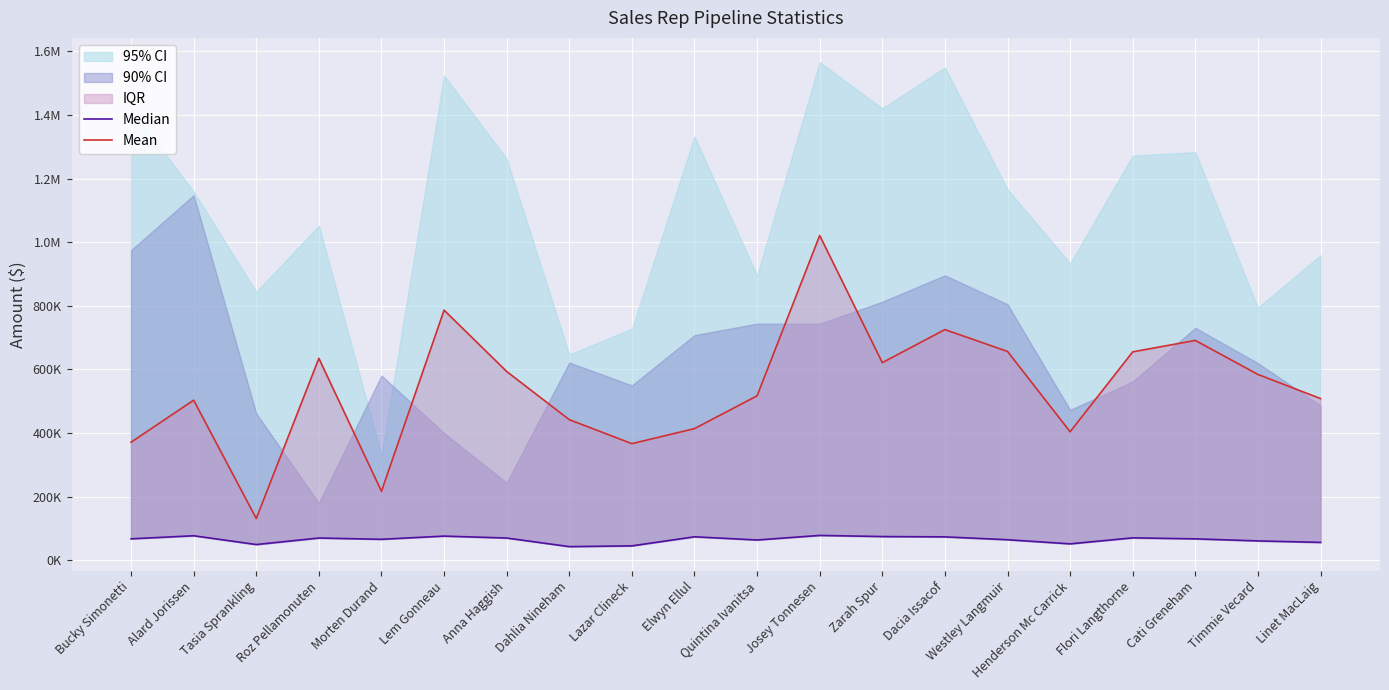

Which series changed the most between Tasia Sprankling and Westley Langmuir?

Mean